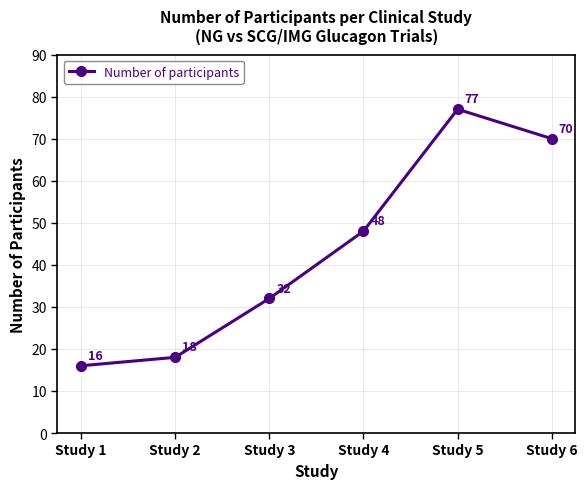

What value does the data have at Study 1, to the nearest 10?

20